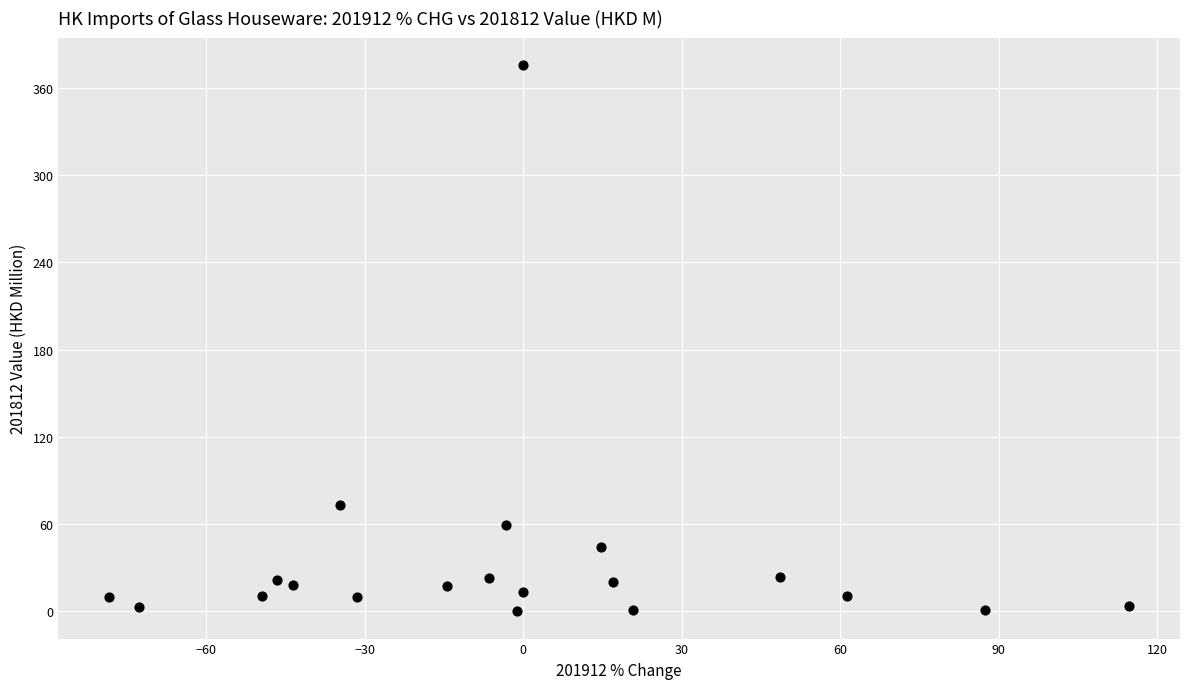

What Y value in the scatter plot is closest to 187?

72.8